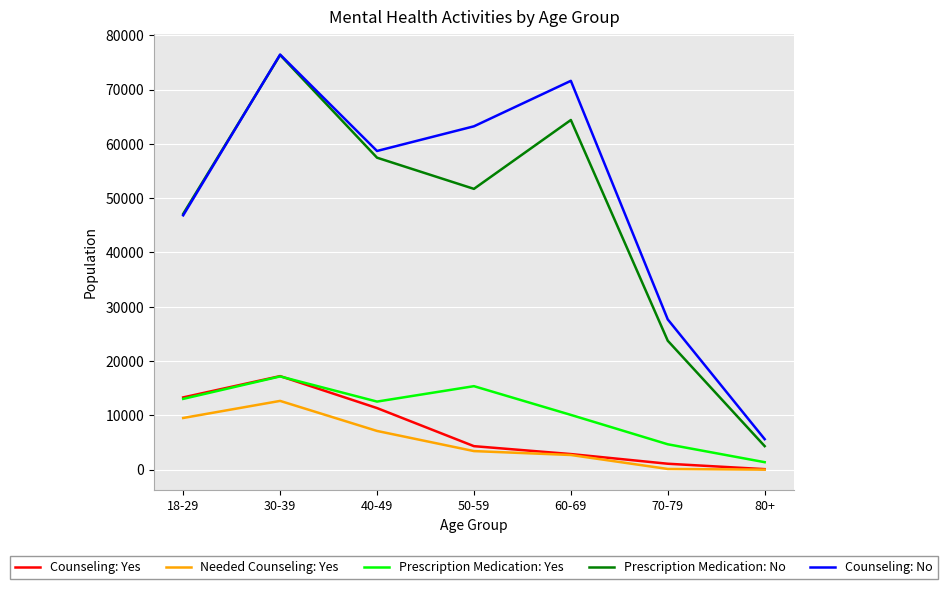

At which category is the sum across all series the highest?

30-39